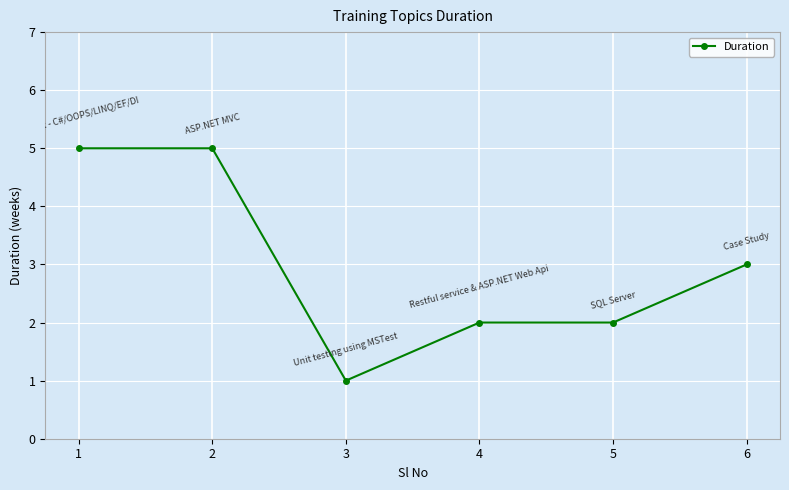

At which category does the data reach its first local valley?

3